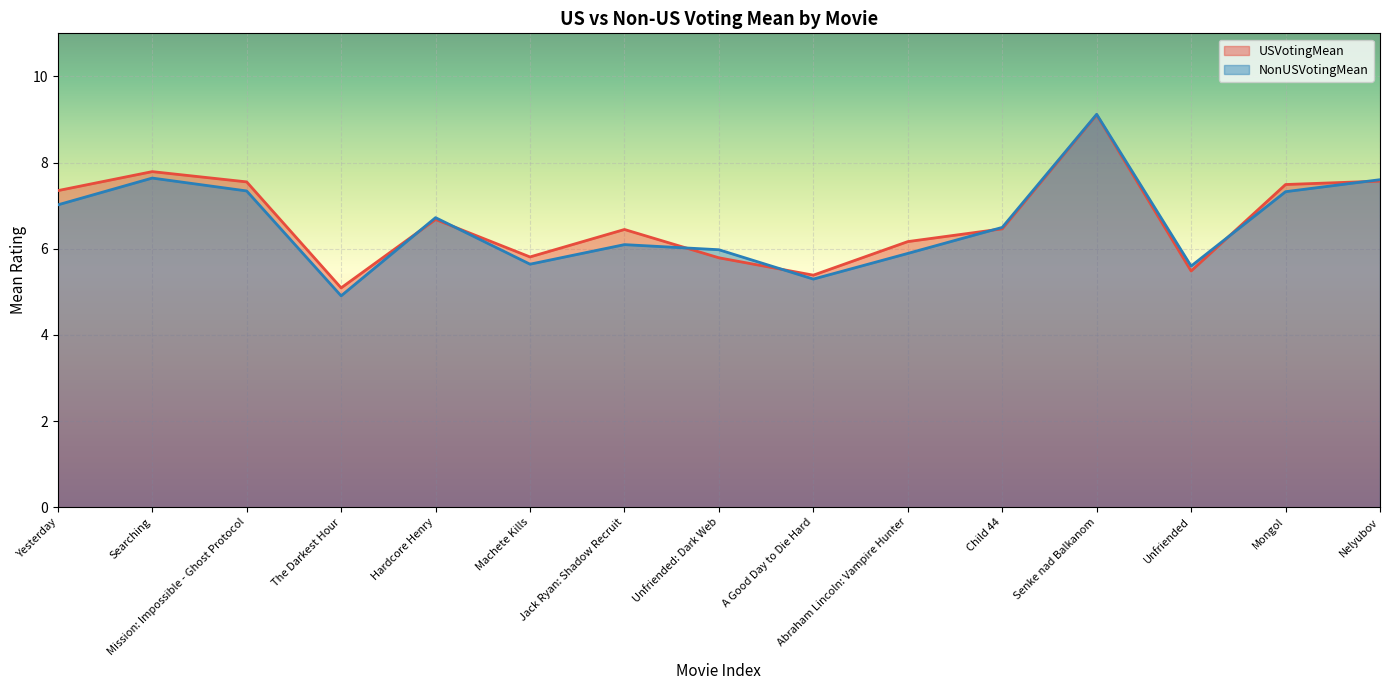

Is the value of NonUSVotingMean at Searching greater than the value of USVotingMean at Searching?

No